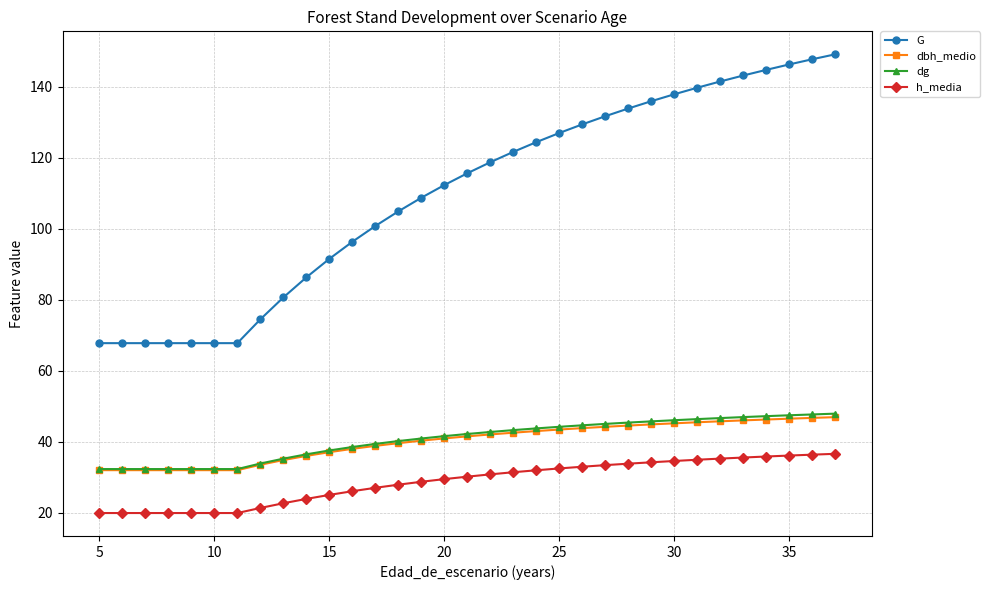

Which series has the largest total across all categories?

G